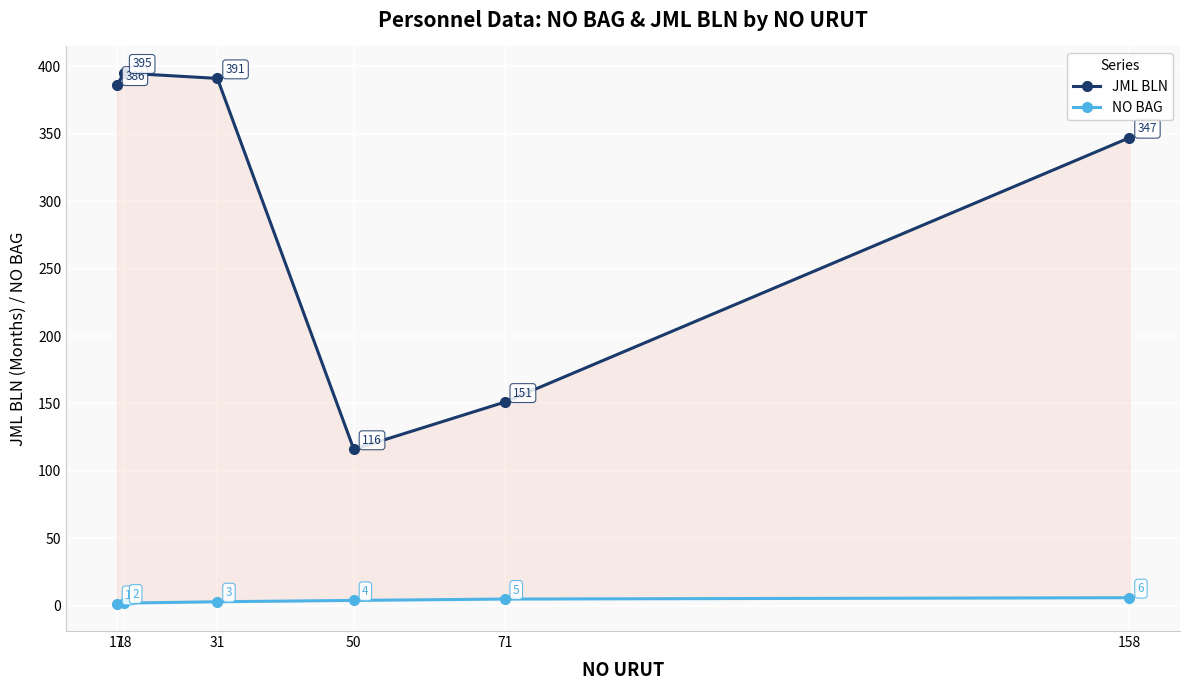

Is the value of NO BAG at 18 greater than the value of JML BLN at 31?

No